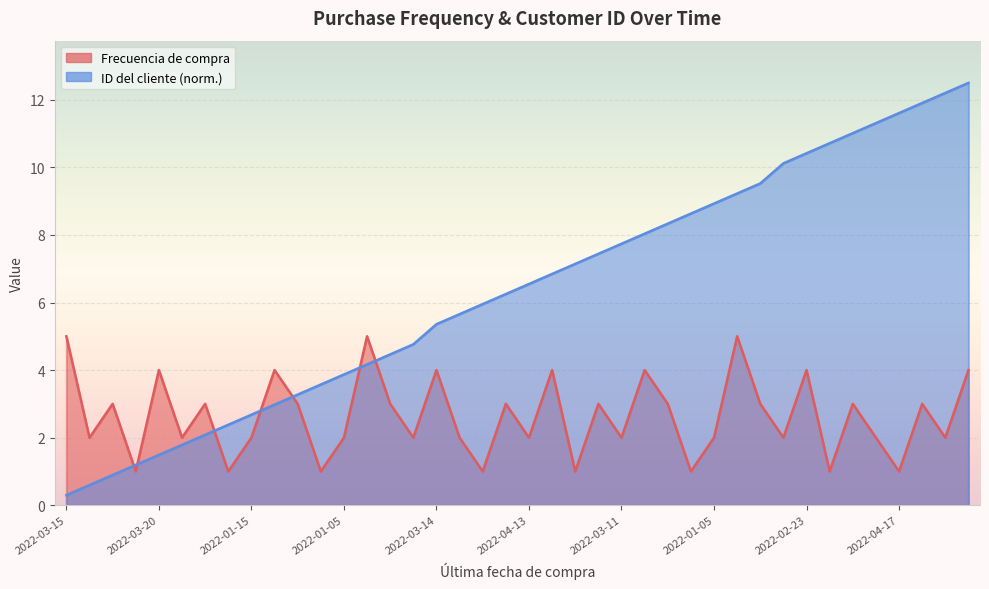

How many interior local valleys does the Frecuencia de compra series have?

15